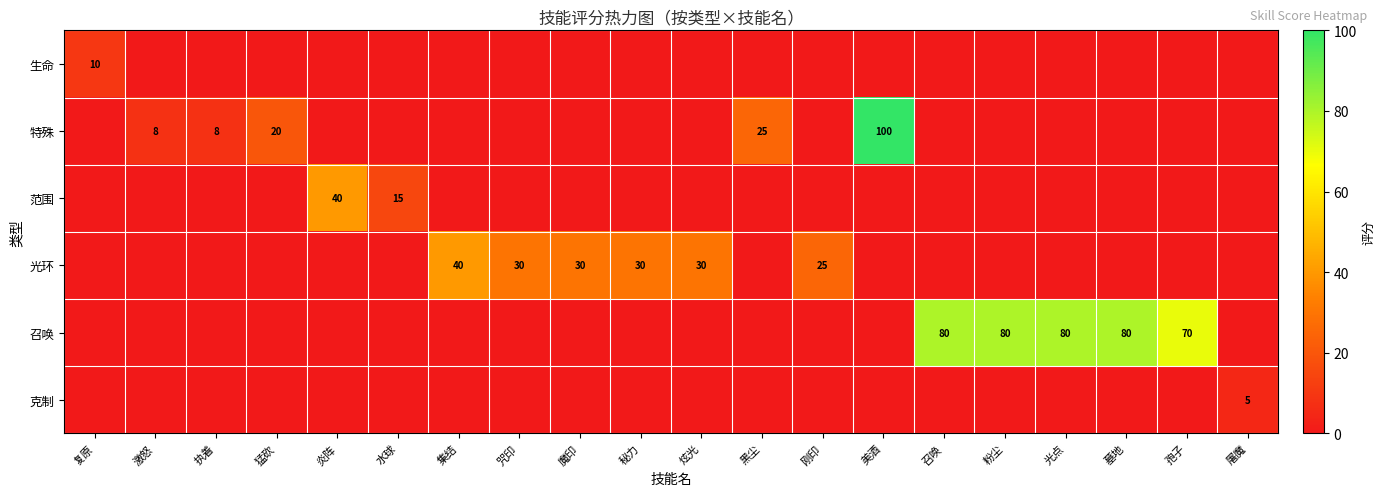

The 特殊 series shows 20 at 猛砍. True or false?

True